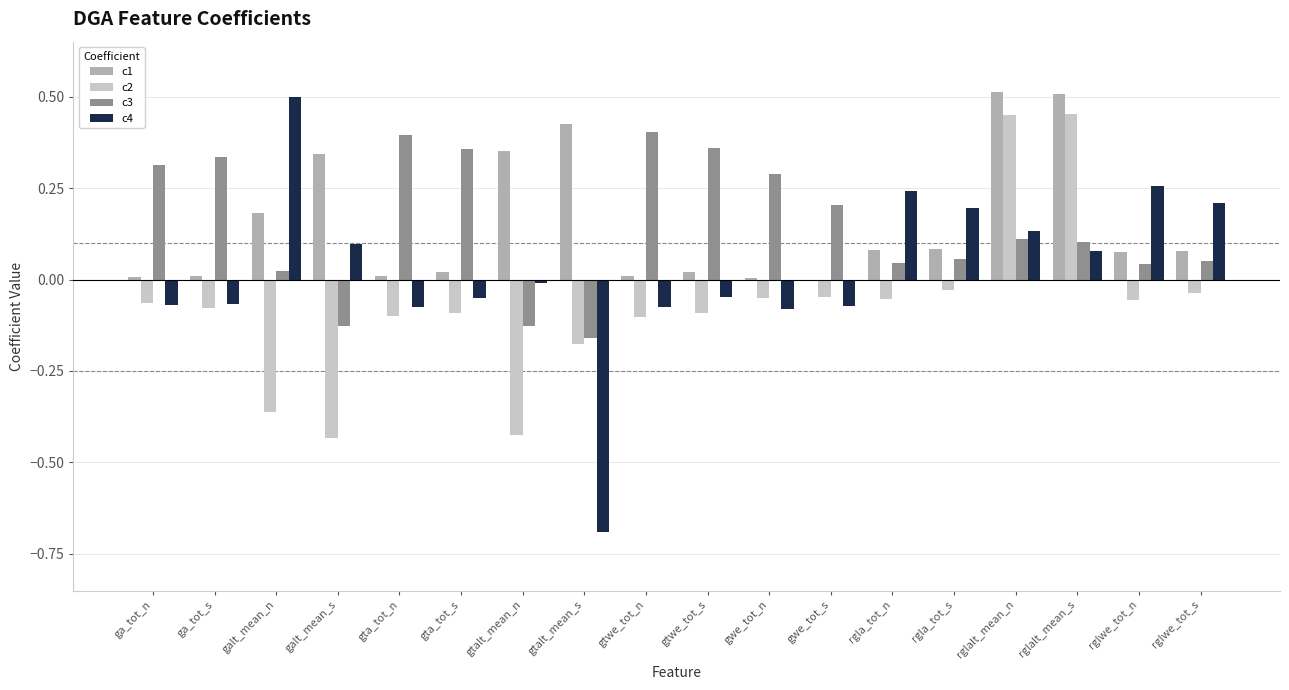

What is the sum of all c3 values?

2.7